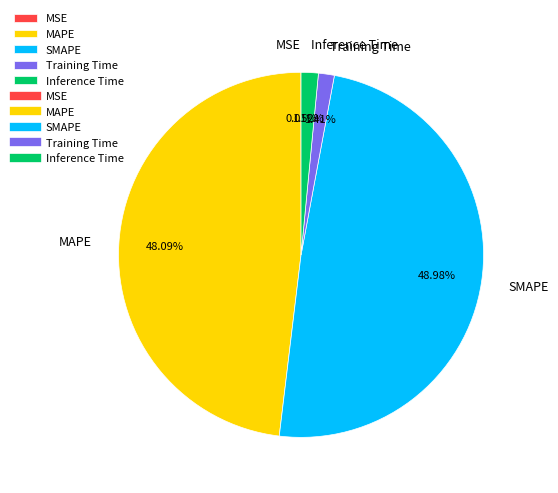

Does any single category account for the majority?

No